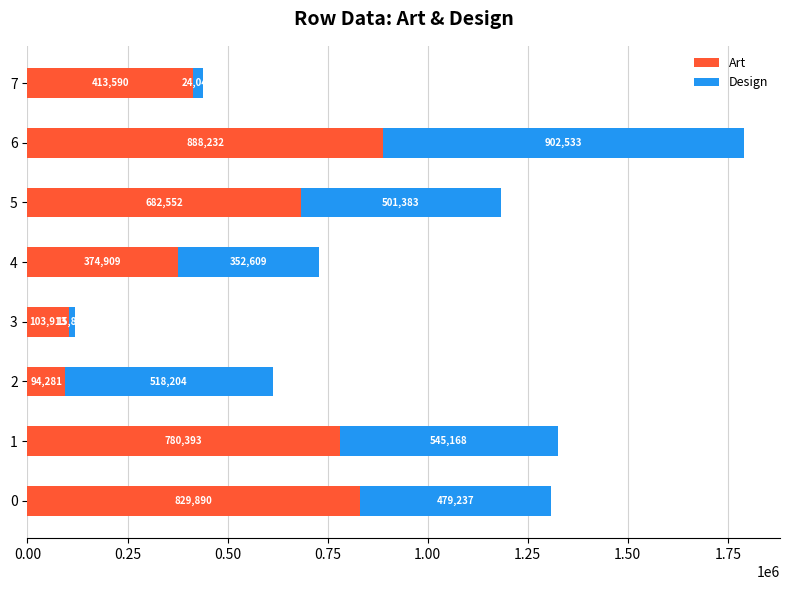

How many data points in Art are less than 682552?

4